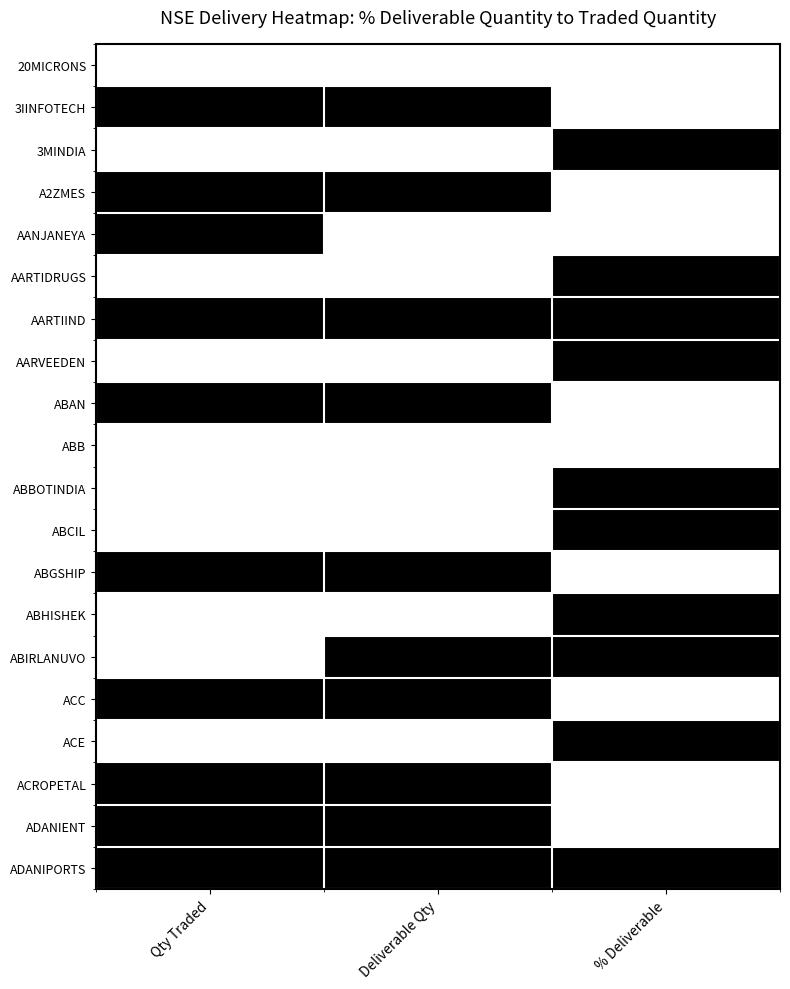

Between Qty Traded and % Deliverable, which is larger?

Qty Traded